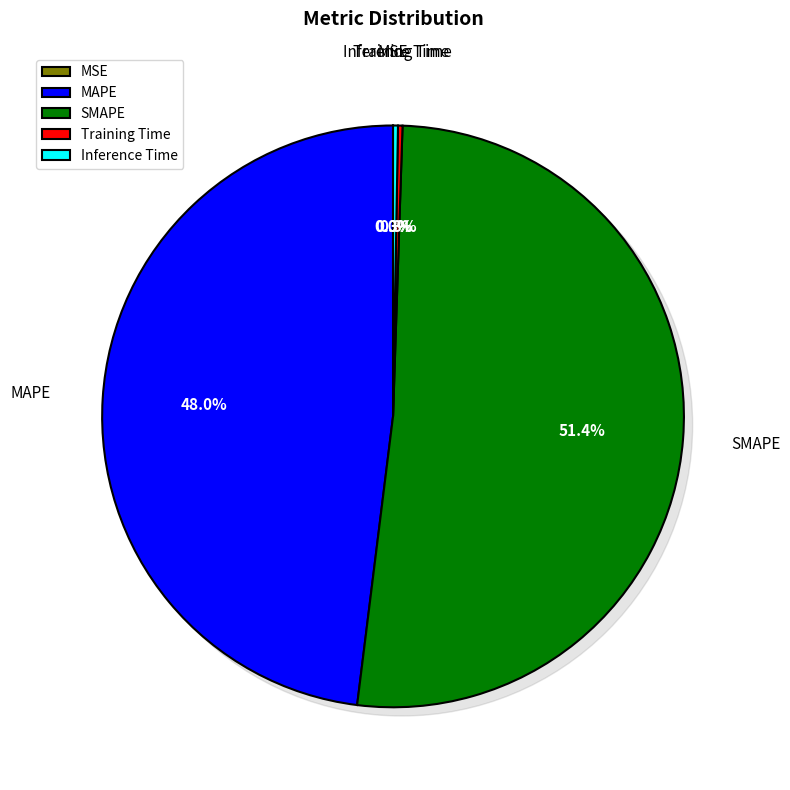

What percentage do MAPE and MSE together represent?

48.0%